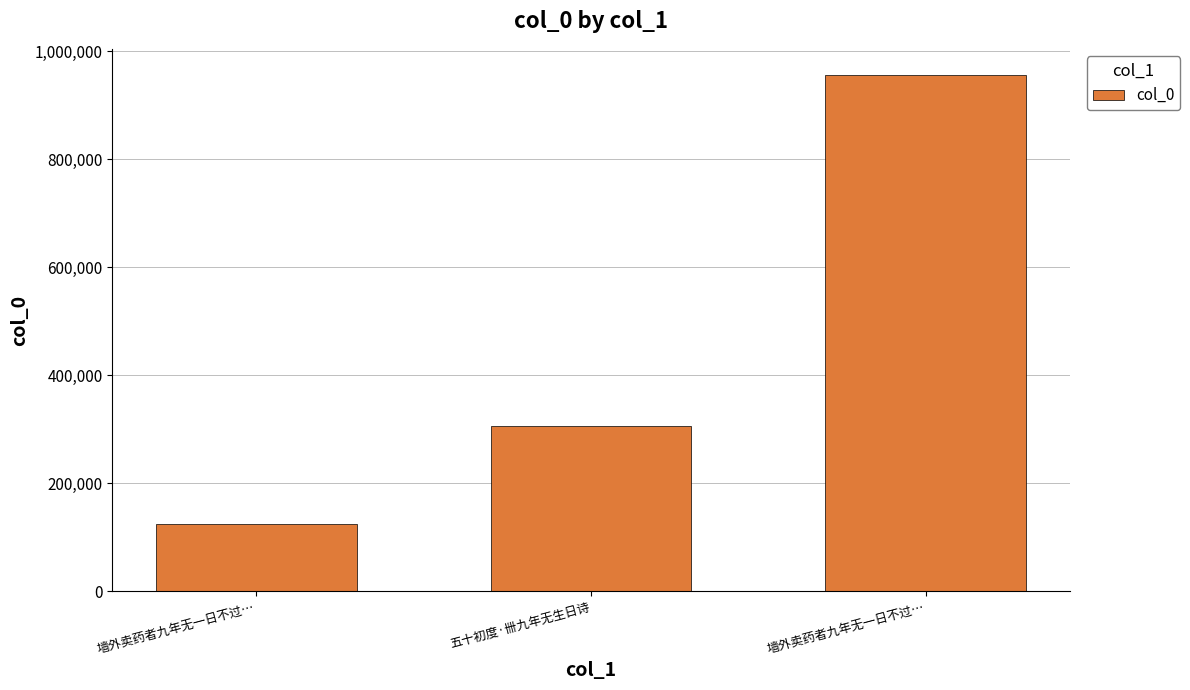

Reading left to right, list all the values displayed in this chart.

123685	306108	956241